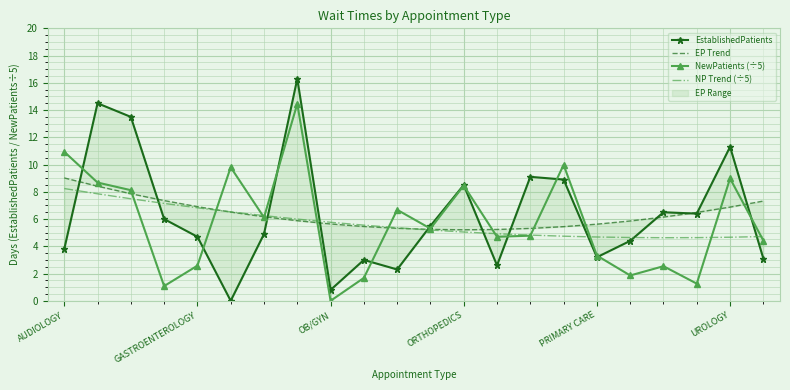

Read the NP Trend (÷5) value at UROLOGY.

4.7